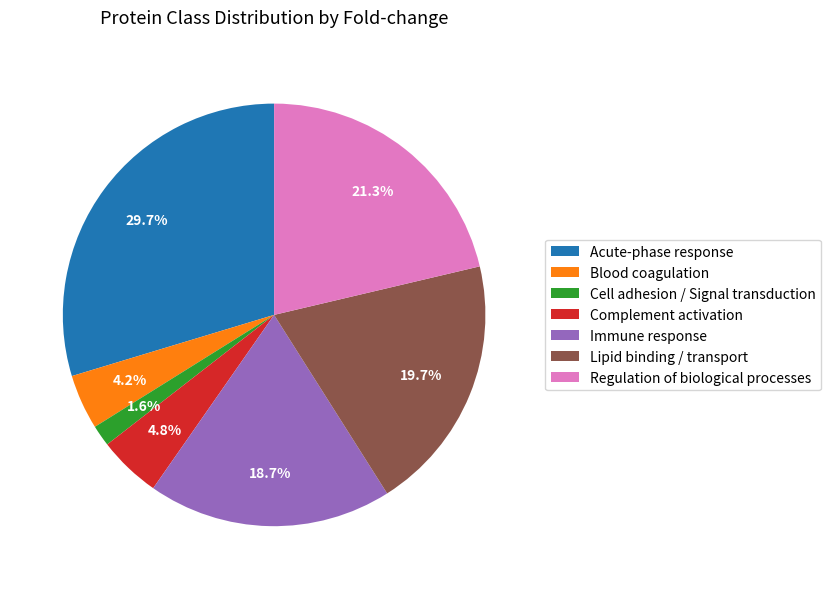

Is Complement activation the majority of the pie?

No